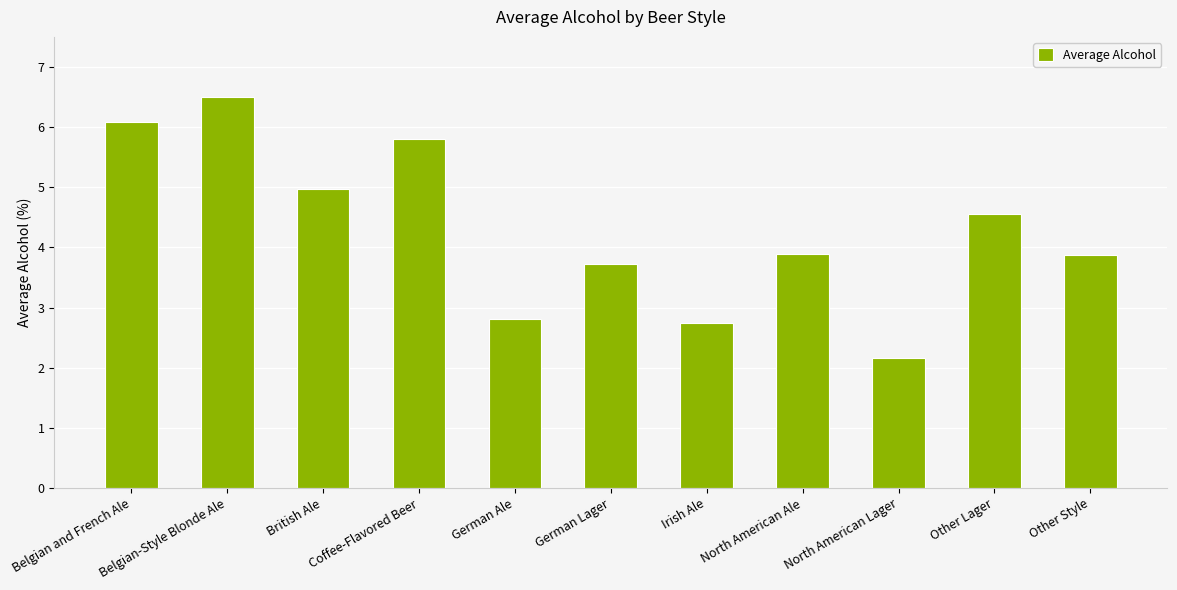

How many data points are less than 3?

3